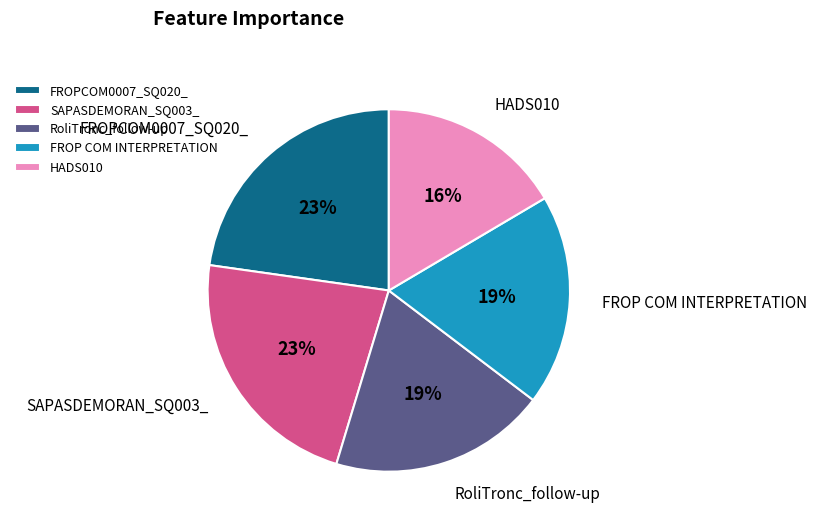

Combined, do HADS010 and FROP COM INTERPRETATION account for over 50%?

No